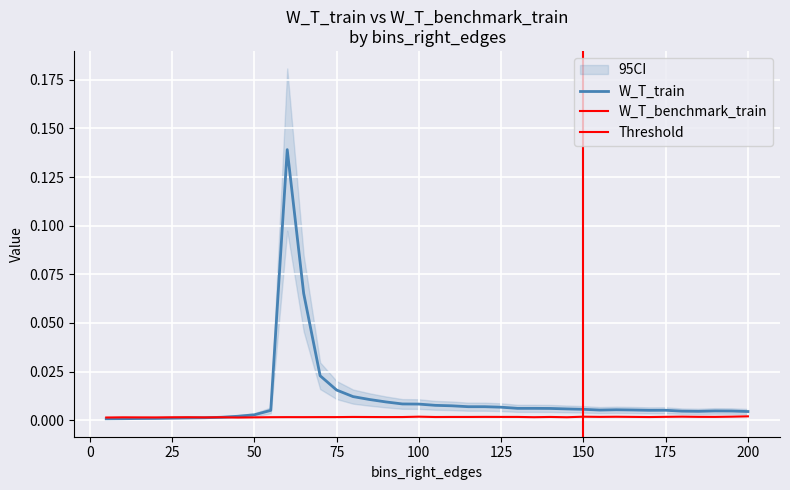

Is the value of W_T_benchmark_train at 180 greater than the value of W_T_train at 20?

Yes